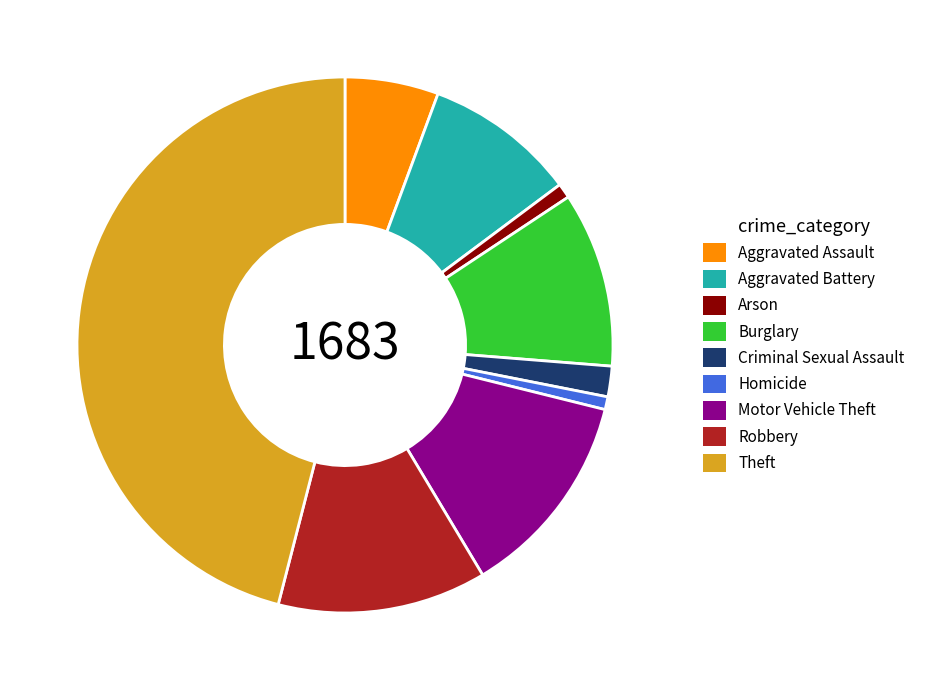

How many slices are in this pie chart?

9